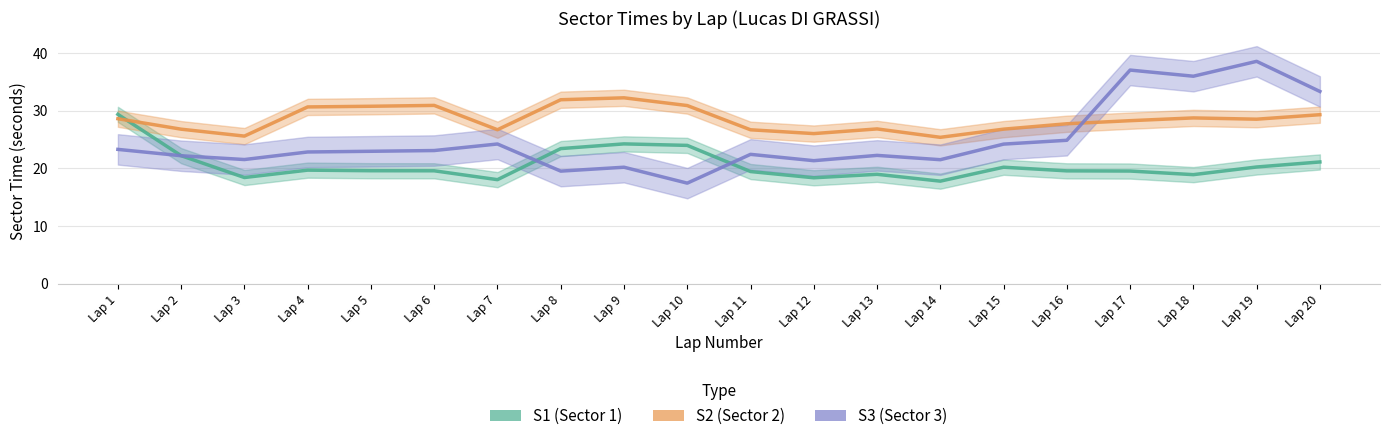

Where do S3 and S2 first cross each other?

Lap 16 and Lap 17